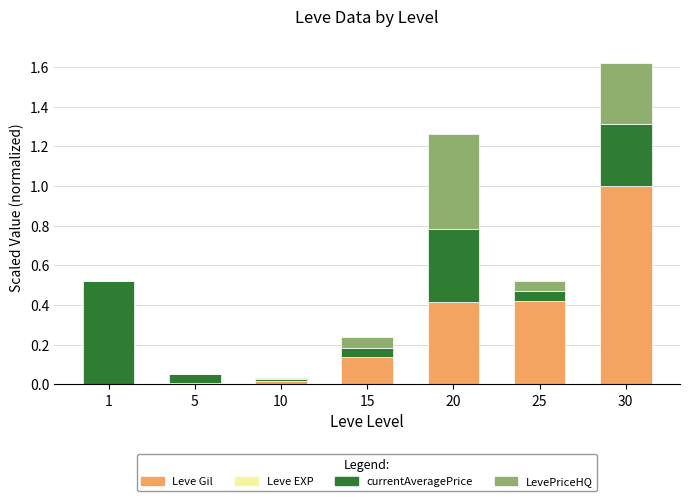

At which category is the sum across all series the highest?

30